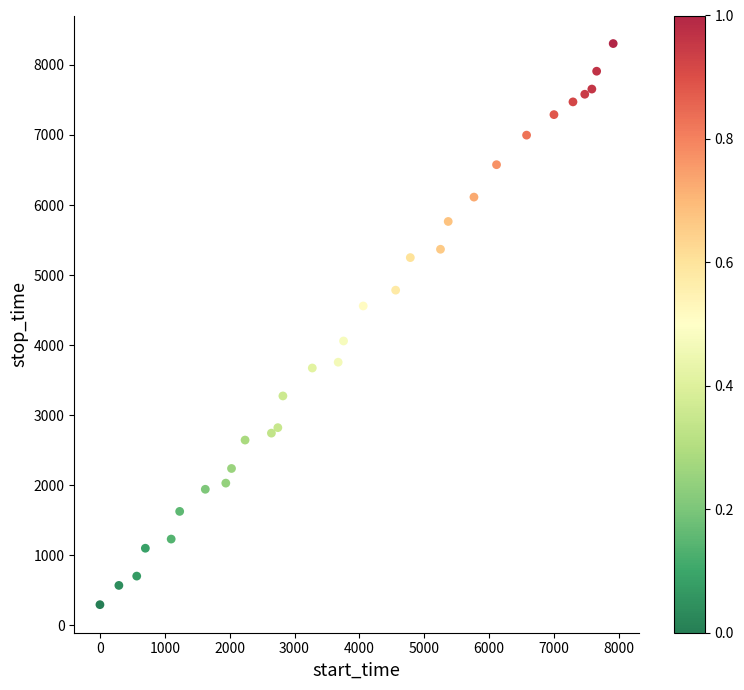

What is the range of Y values (max minus min)?

8014